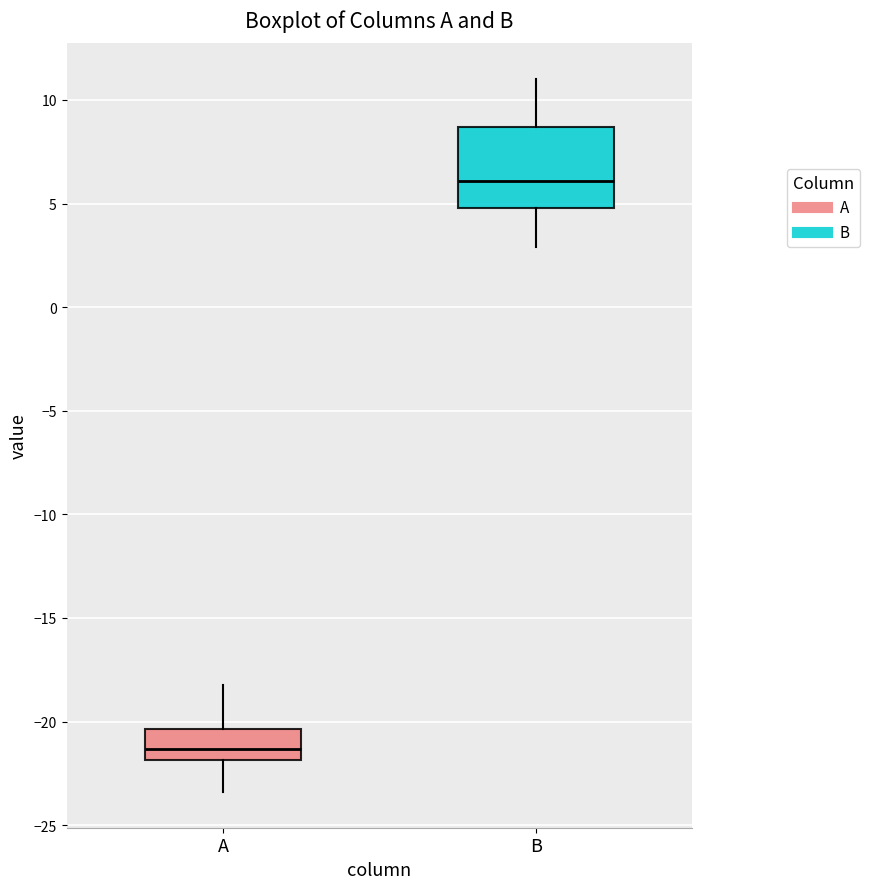

Comparing the boxes themselves (not the whiskers), which one is the tallest?

B